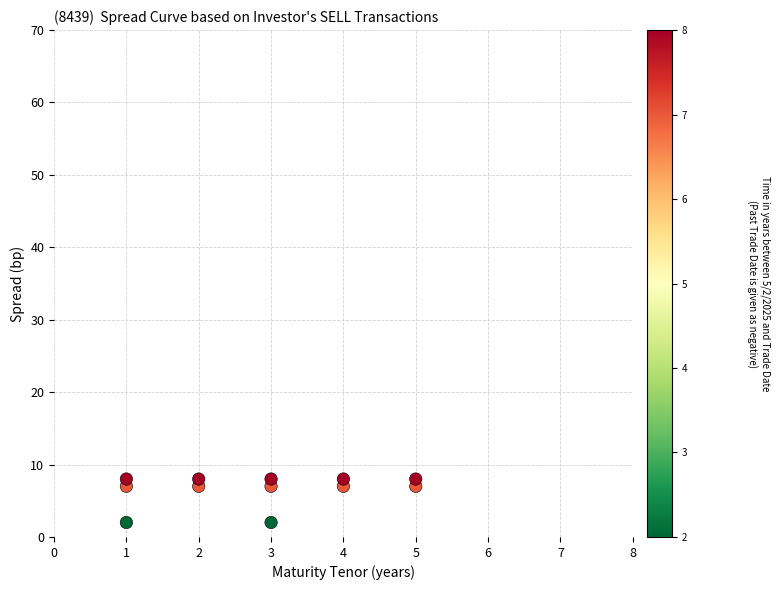

What is the range of Y values (max minus min)?

6